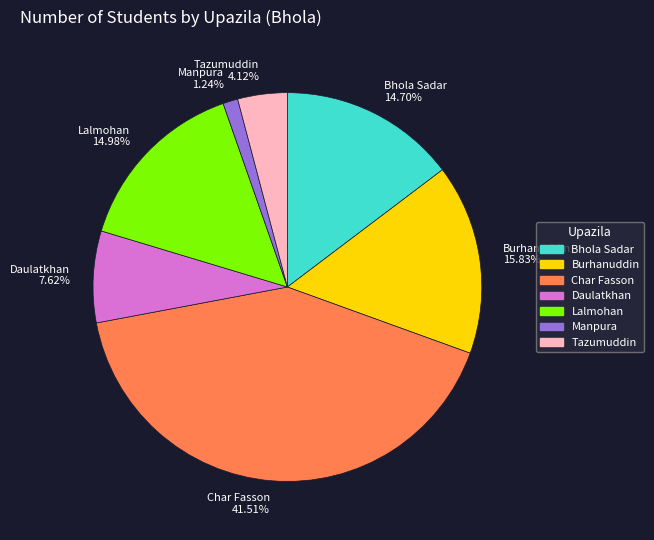

Does any single category account for the majority?

No